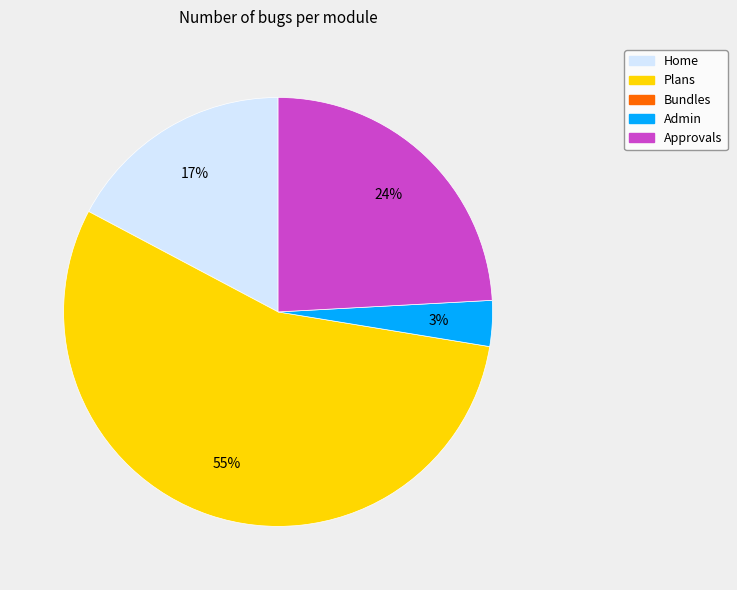

Is there a majority slice in this chart?

Yes